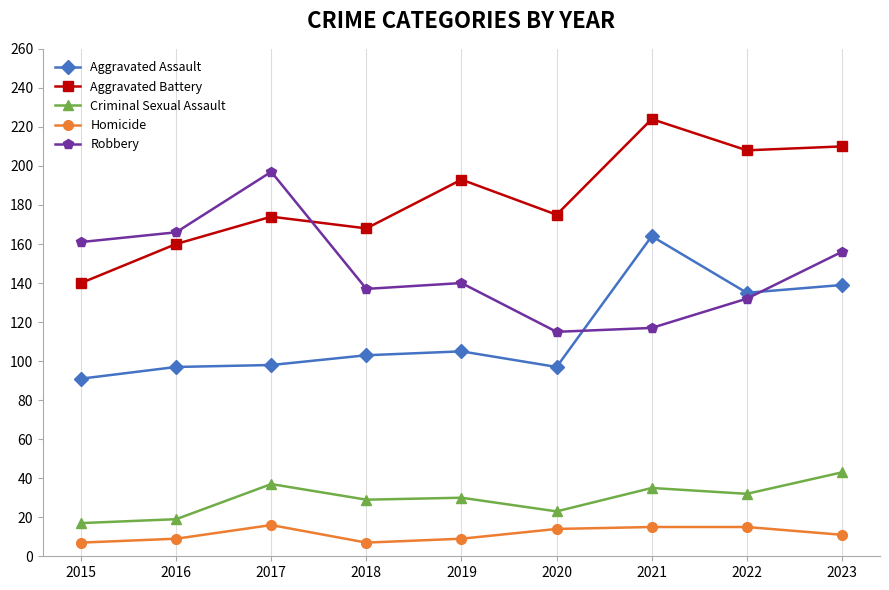

True or false: Aggravated Battery and Homicide cross at least once.

False